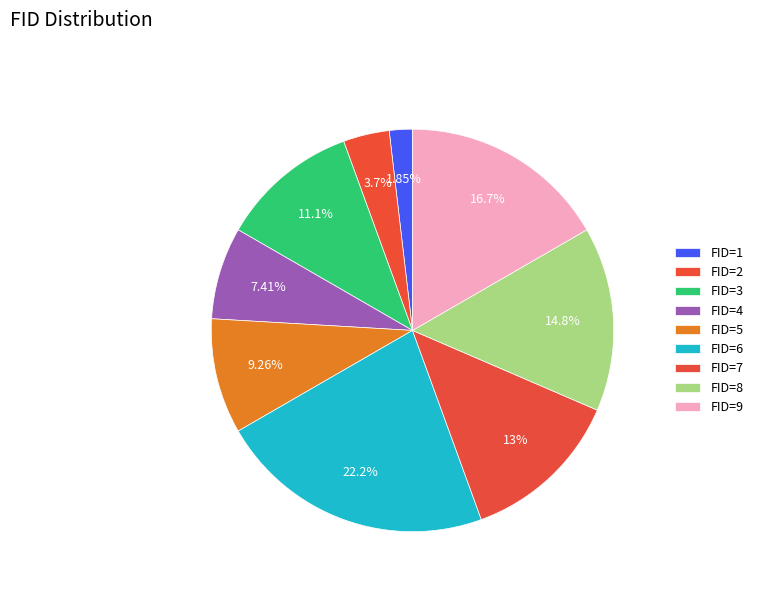

How many segments does this pie chart have?

9